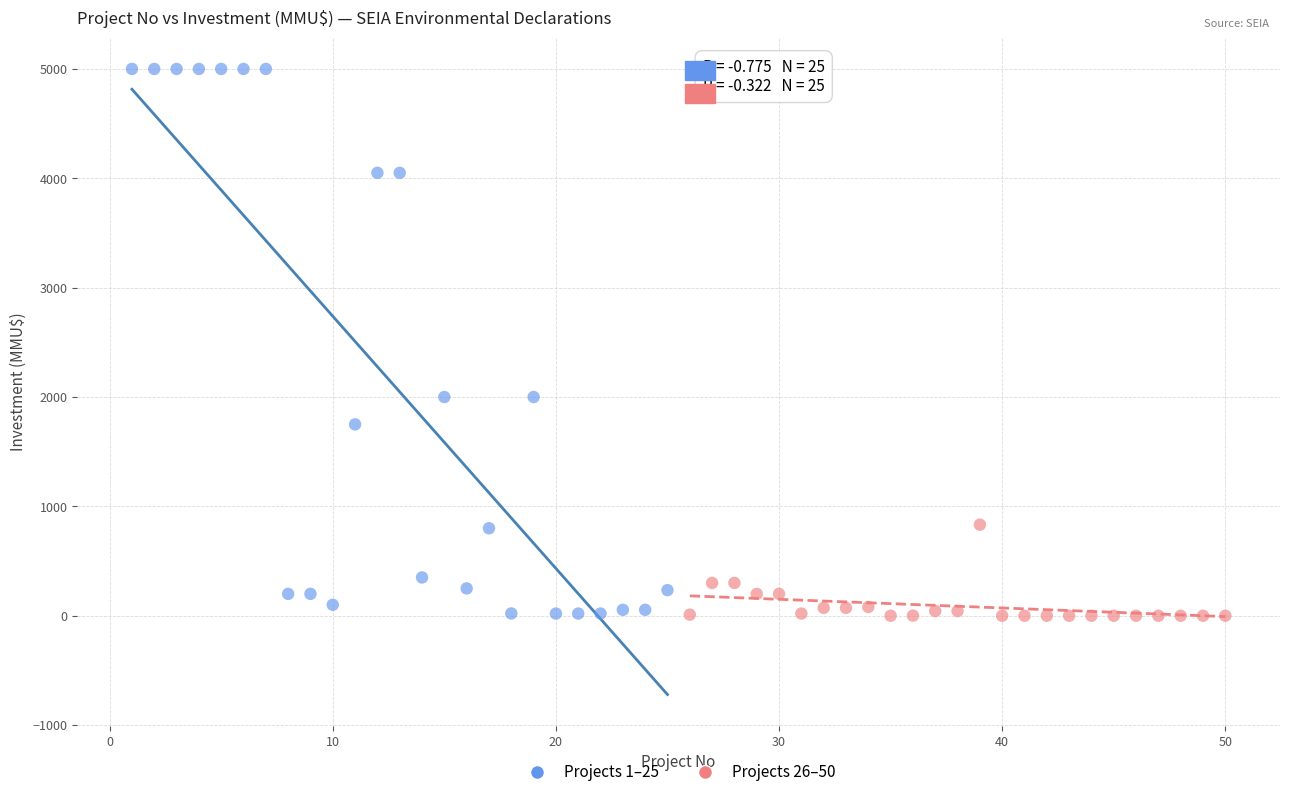

Which series contains the highest Y value?

Projects 1–25